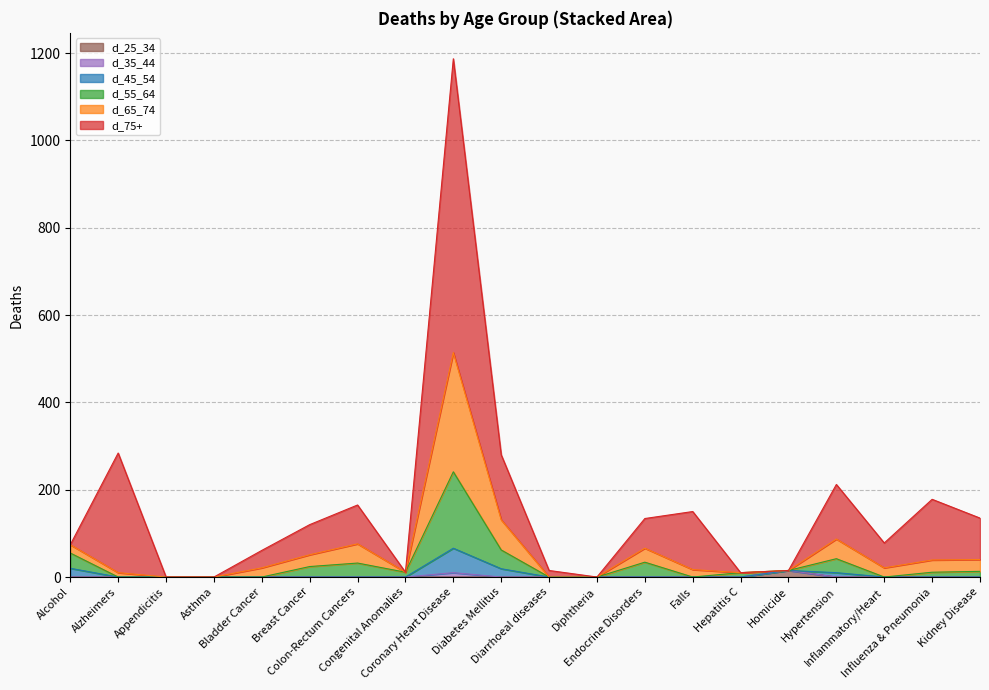

True or false: d_25_34 has a value of 0 at Hepatitis C.

True